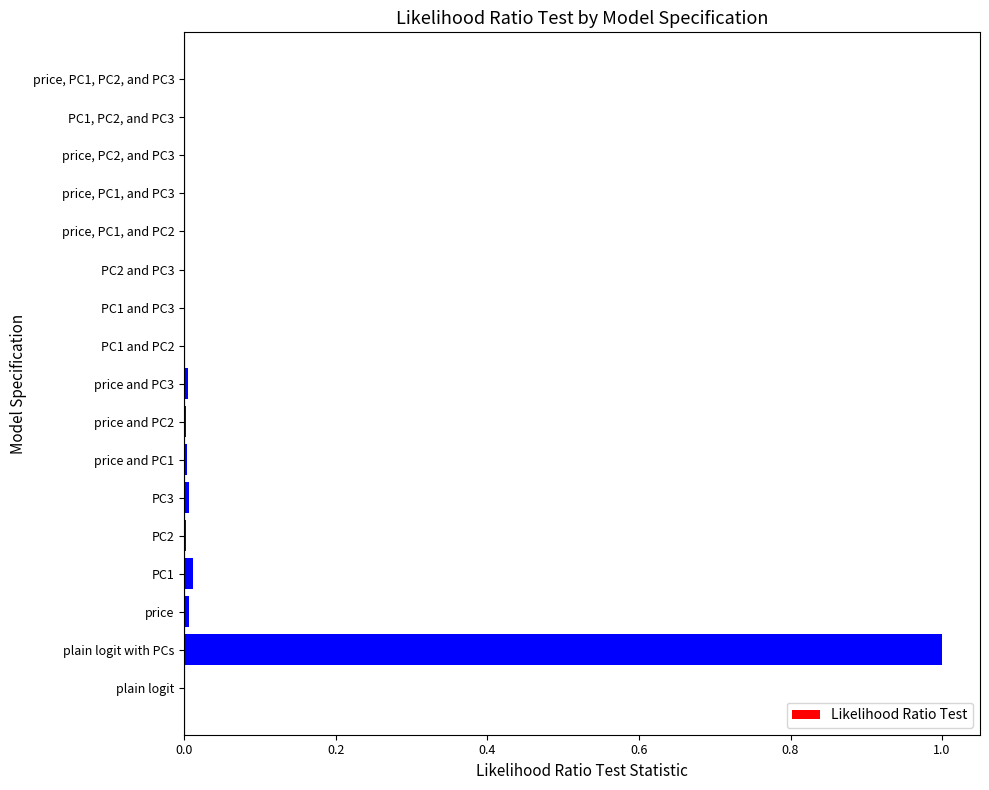

What is the sum of all values?

1.0